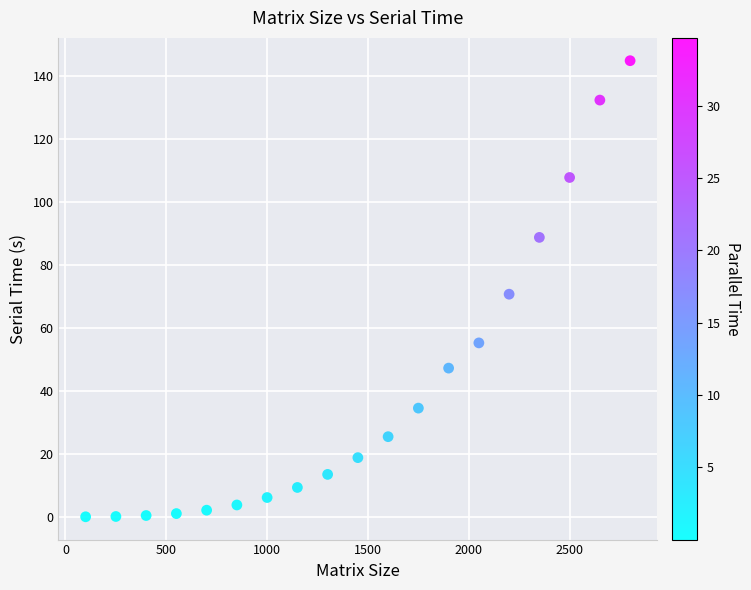

What is the range of X values (max minus min)?

2700.0